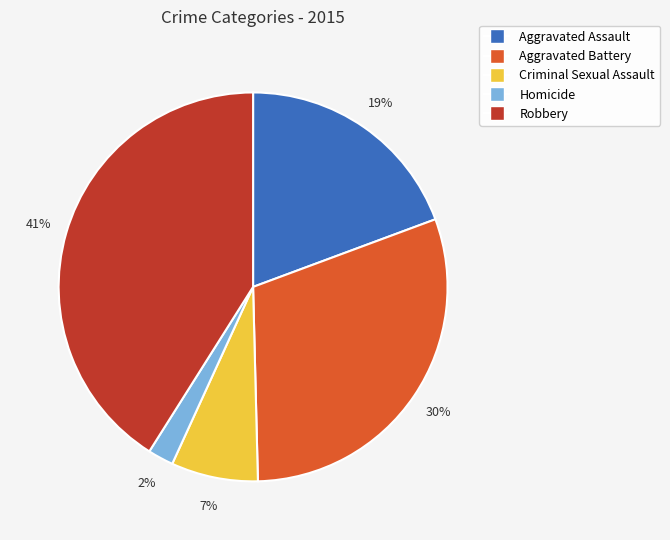

What is the smallest slice in the pie chart?

Homicide